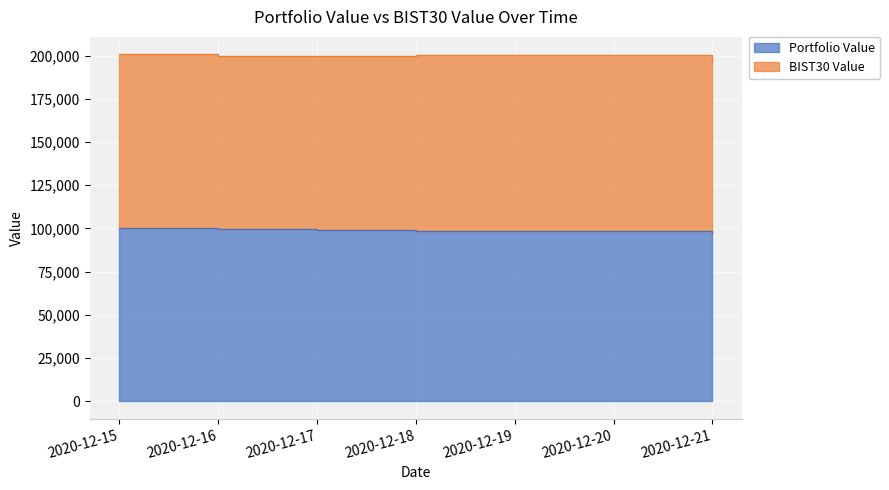

What is the difference between the values at 2020-12-17 and 2020-12-18?

196.2